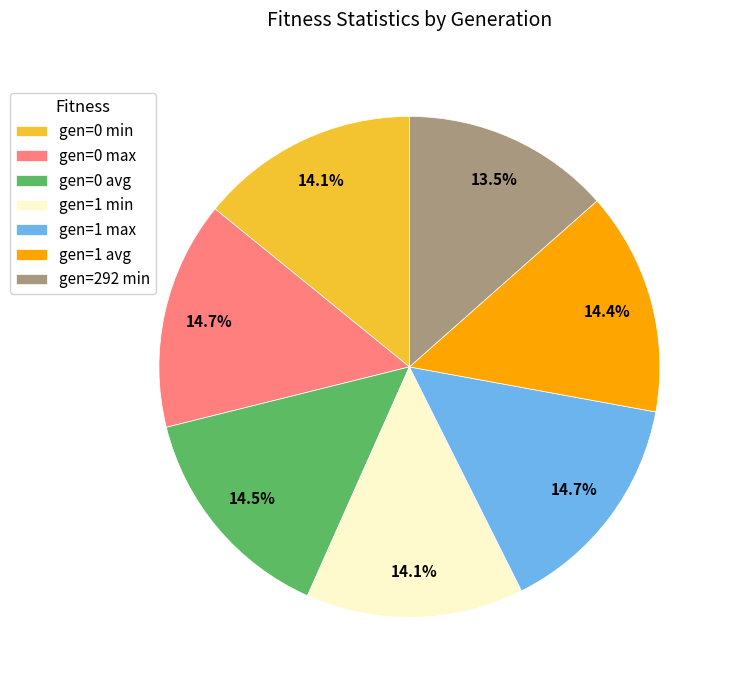

How many segments does this pie chart have?

7